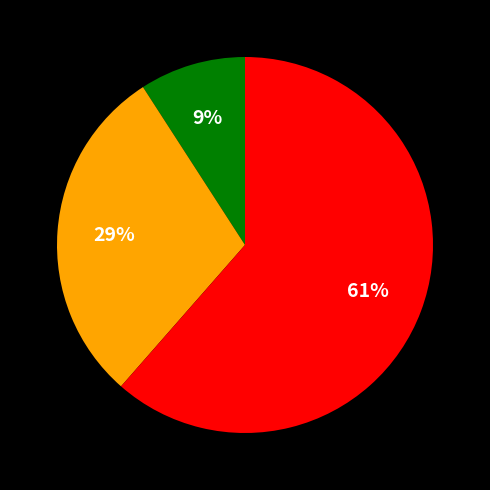

Is there any slice that represents more than half of the pie?

Yes